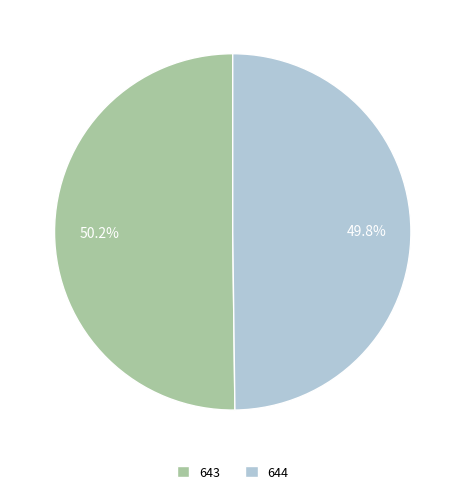

Count the number of slices in the pie.

2